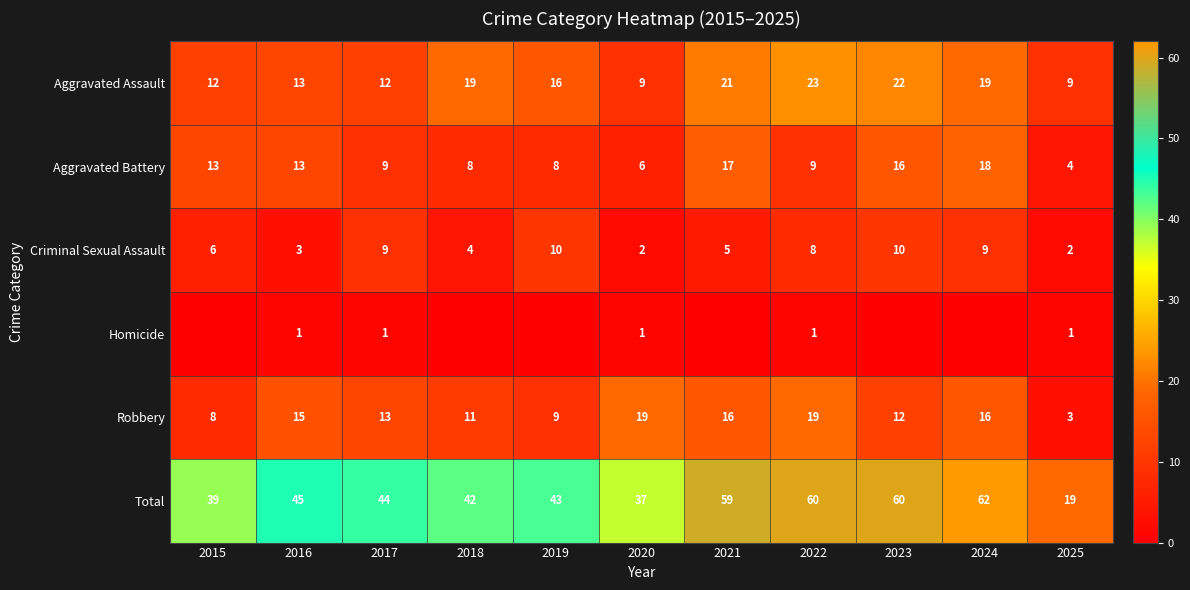

The Criminal Sexual Assault series shows 11 at 2022. True or false?

False